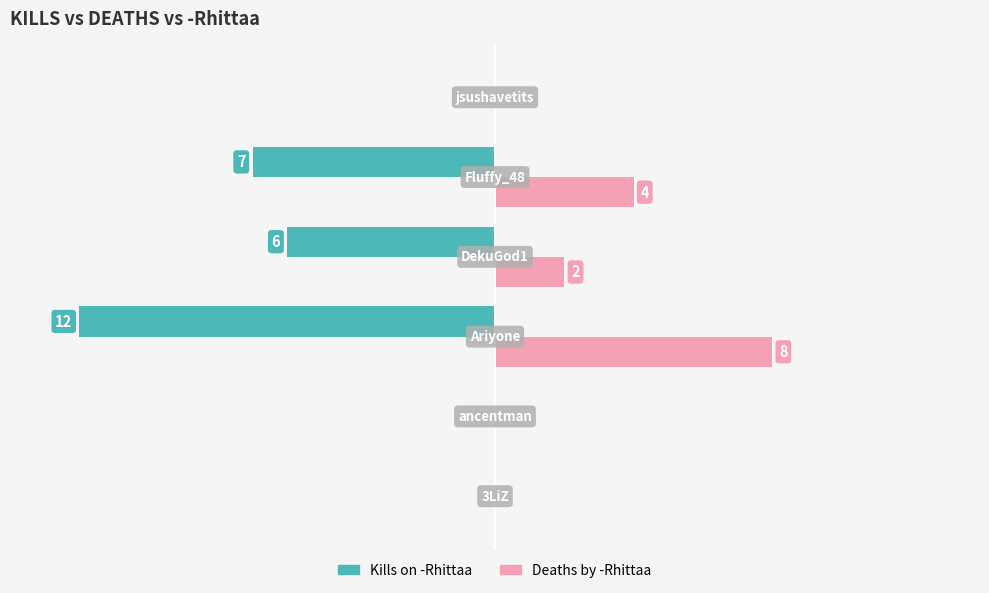

Which series has the largest total across all categories?

Deaths by -Rhittaa